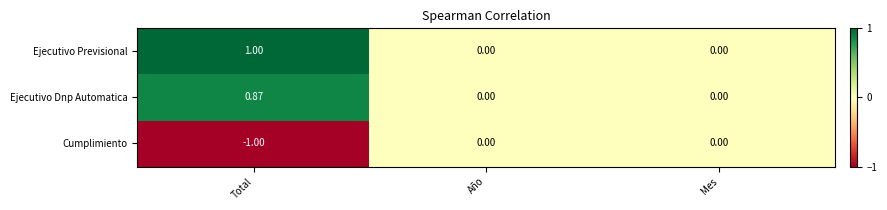

How many distinct data groups are displayed?

3